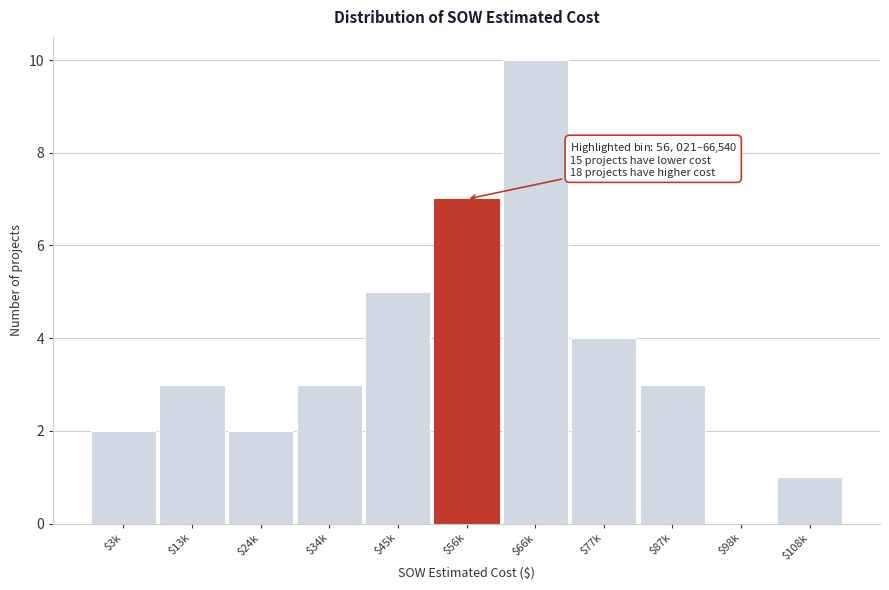

What is the sum of all values?

40